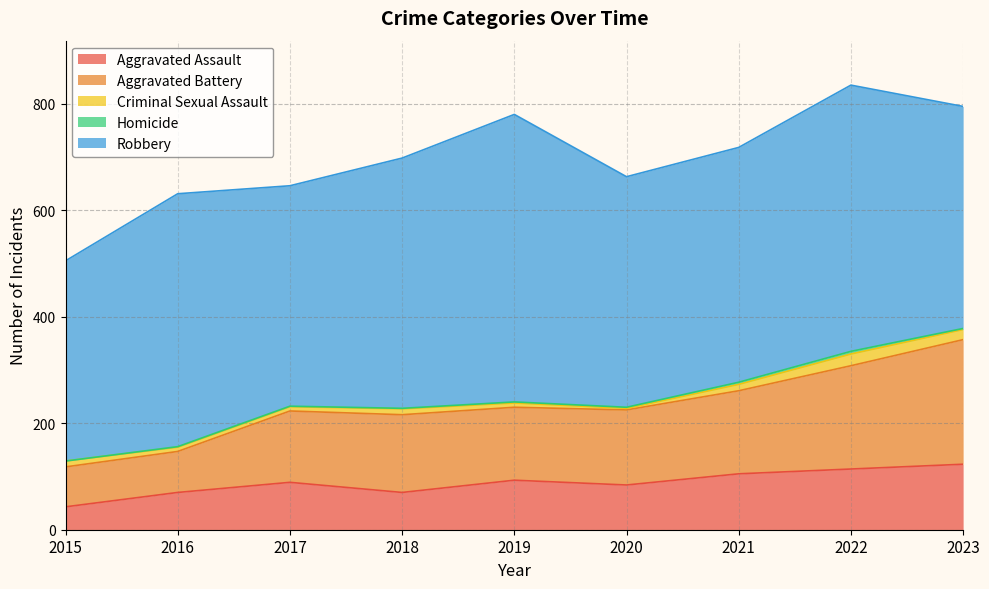

True or false: Aggravated Battery has a value of 75 at 2015.

True